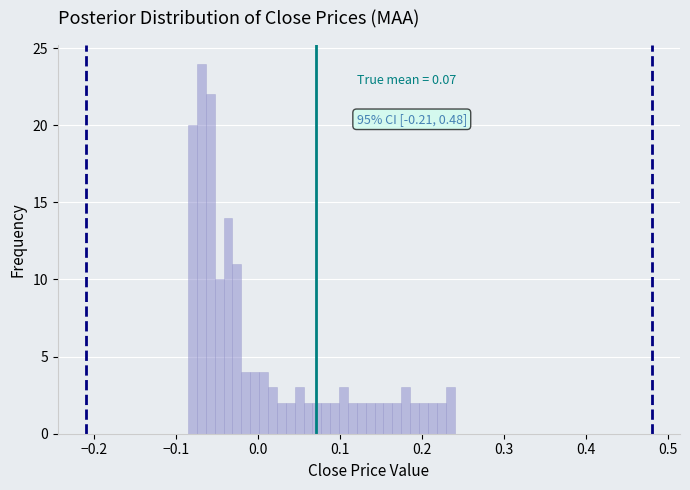

Read against the x-axis, roughly where is the centre of the tallest bar?

-0.07